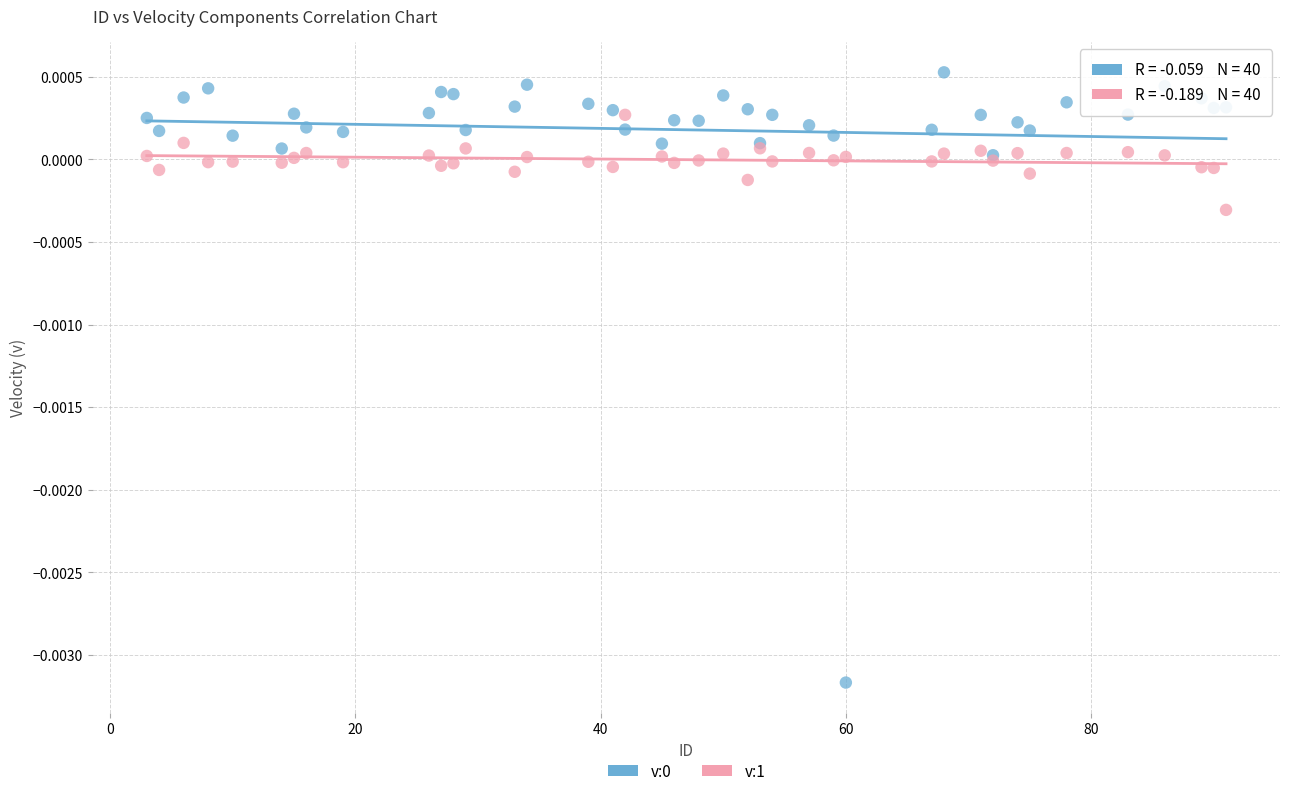

What is the X range (max minus min) for the scatter plot?

88.0